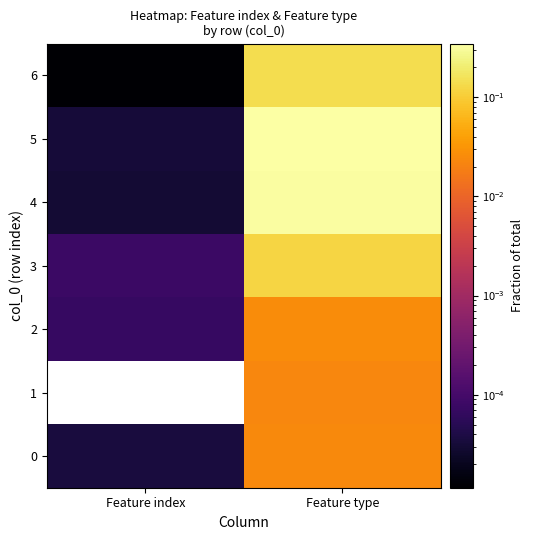

How many series are shown in this chart?

7